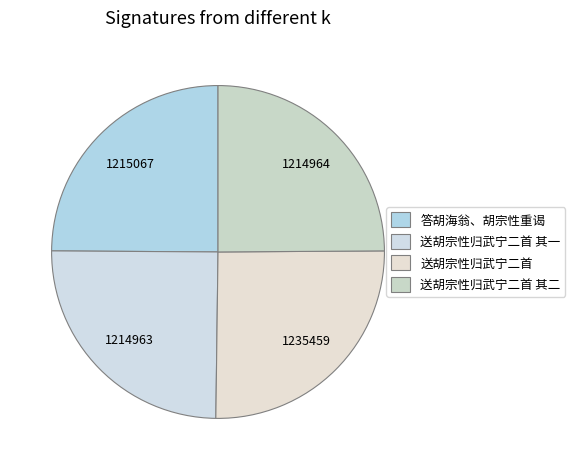

How many segments does this pie chart have?

4